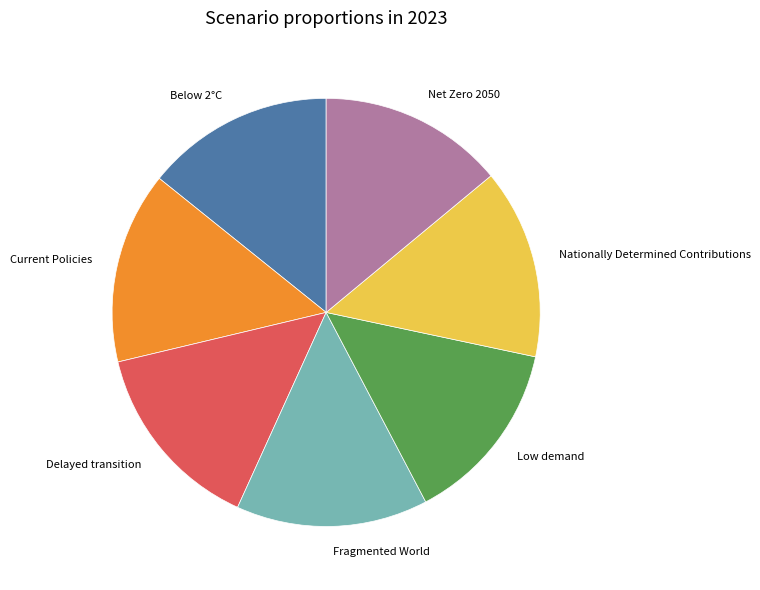

Count the number of slices in the pie.

7